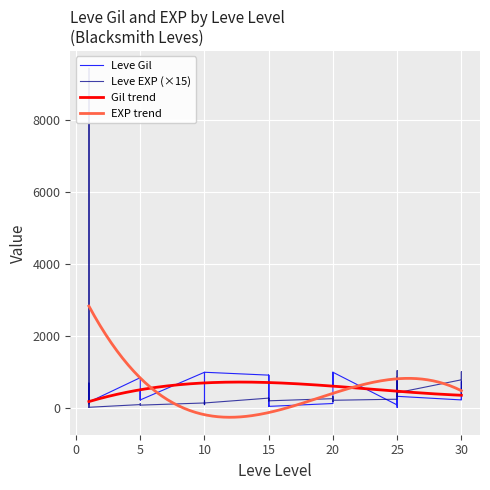

What is the value of the Leve EXP point at the 16th from the left?

15